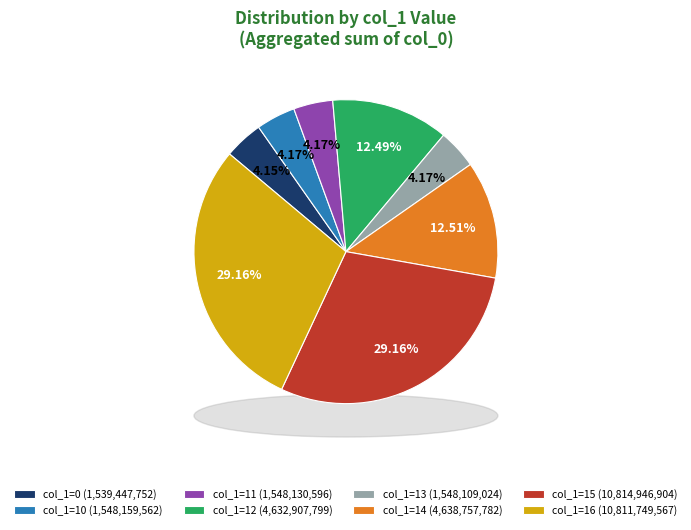

How many segments does this pie chart have?

8